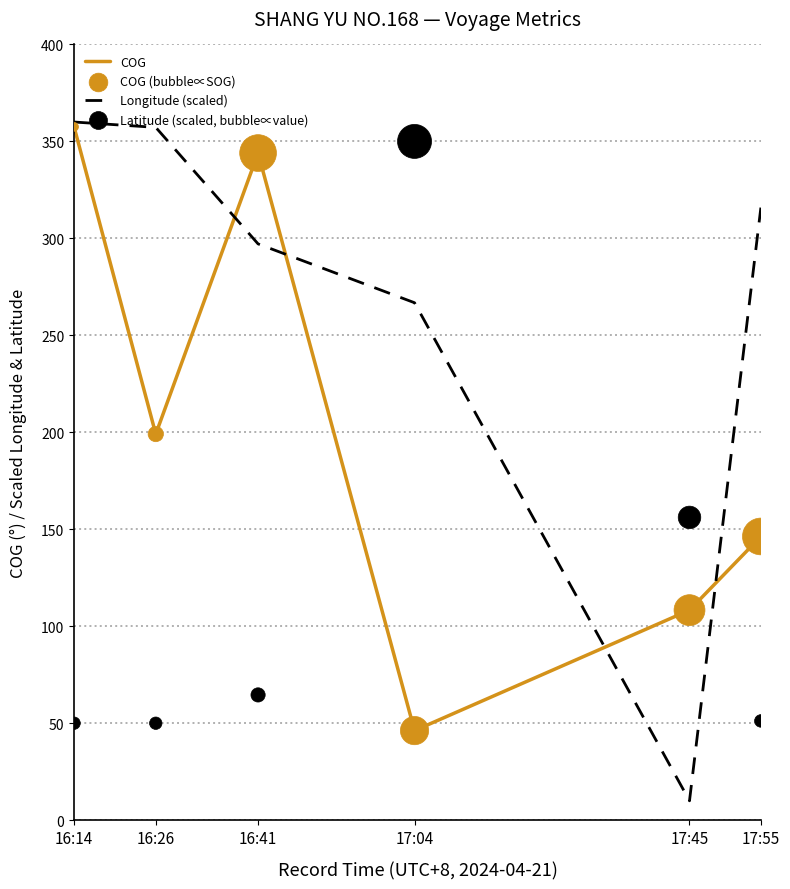

Which series reaches the minimum Y coordinate?

Longitude (scaled)